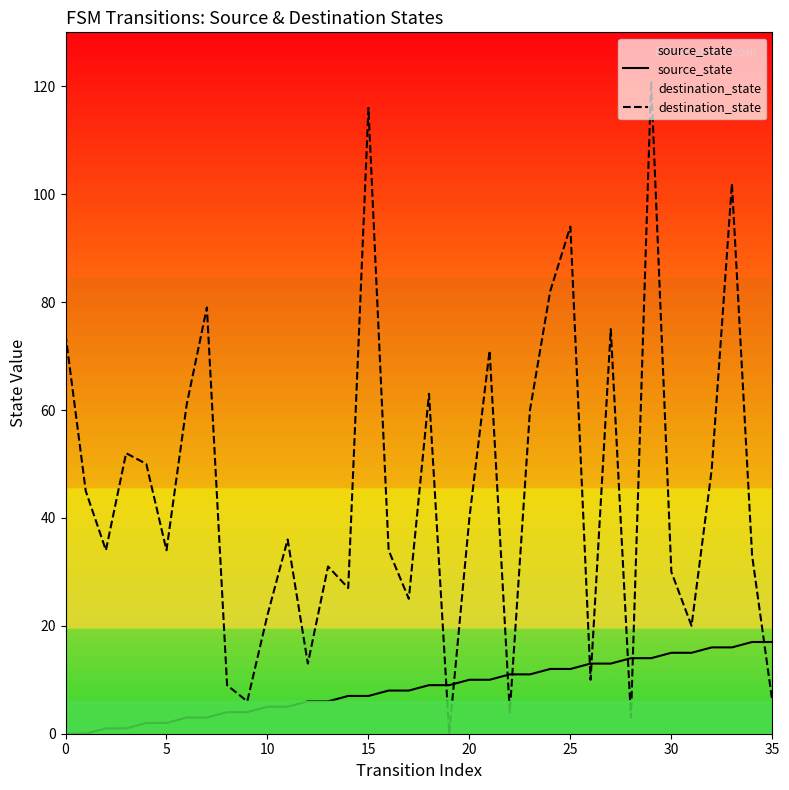

Which series has the largest range (max minus min)?

destination_state